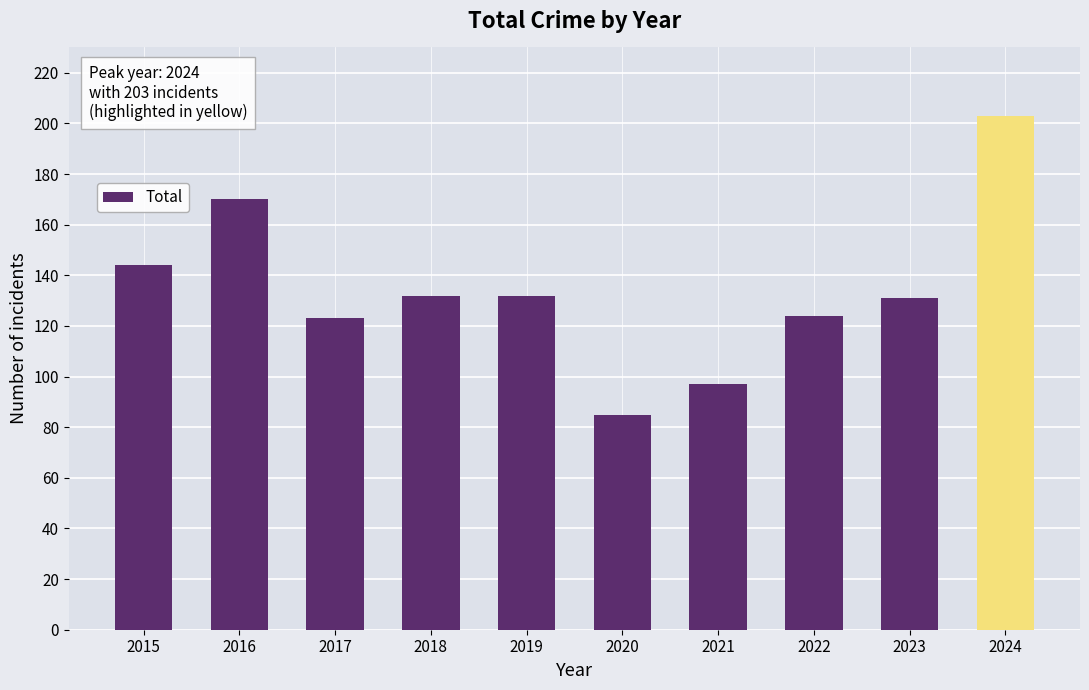

Approximately how many times larger is the value at 2018 compared to 2020?

1.6